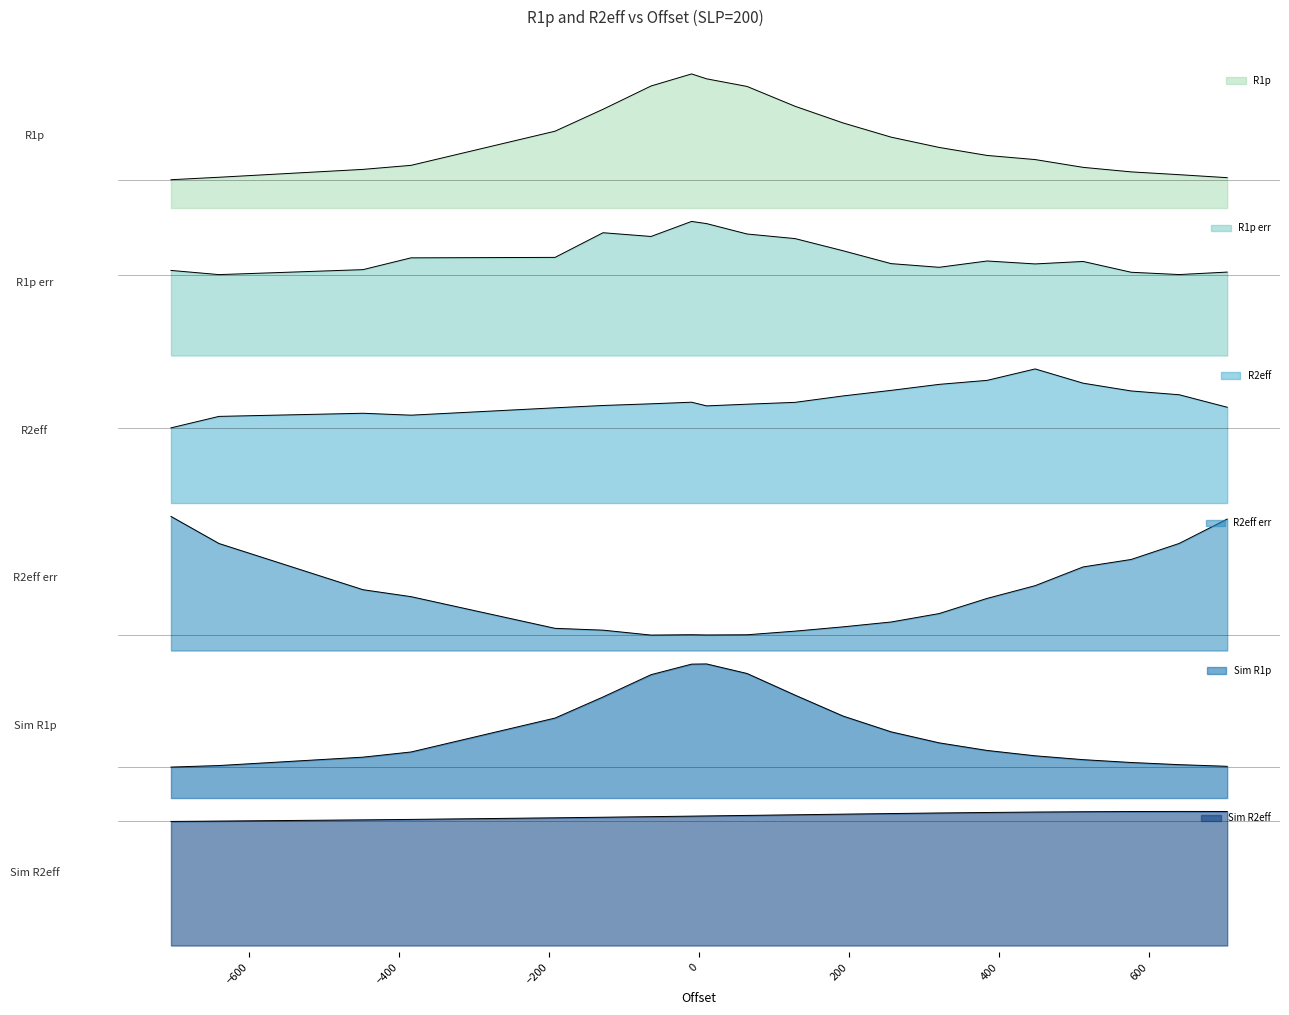

What is the total value across all series at -64?

34.1